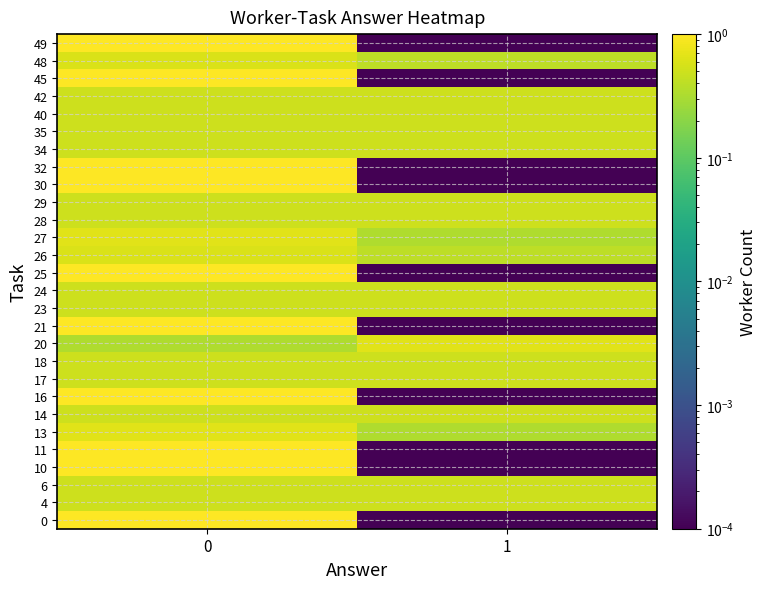

Reading right to left, list all the values displayed in this chart.

0: 1=0.0	0=1.0
4: 1=0.5	0=0.5
6: 1=0.5	0=0.5
10: 1=0.0	0=1.0
11: 1=0.0	0=1.0
13: 1=0.3	0=0.7
14: 1=0.5	0=0.5
16: 1=0.0	0=1.0
17: 1=0.5	0=0.5
18: 1=0.5	0=0.5
20: 1=0.7	0=0.3
21: 1=0.0	0=1.0
23: 1=0.5	0=0.5
24: 1=0.5	0=0.5
25: 1=0.0	0=1.0
26: 1=0.4	0=0.6
27: 1=0.3	0=0.7
28: 1=0.5	0=0.5
29: 1=0.5	0=0.5
30: 1=0.0	0=1.0
32: 1=0.0	0=1.0
34: 1=0.5	0=0.5
35: 1=0.5	0=0.5
40: 1=0.5	0=0.5
42: 1=0.5	0=0.5
45: 1=0.0	0=1.0
48: 1=0.4	0=0.6
49: 1=0.0	0=1.0